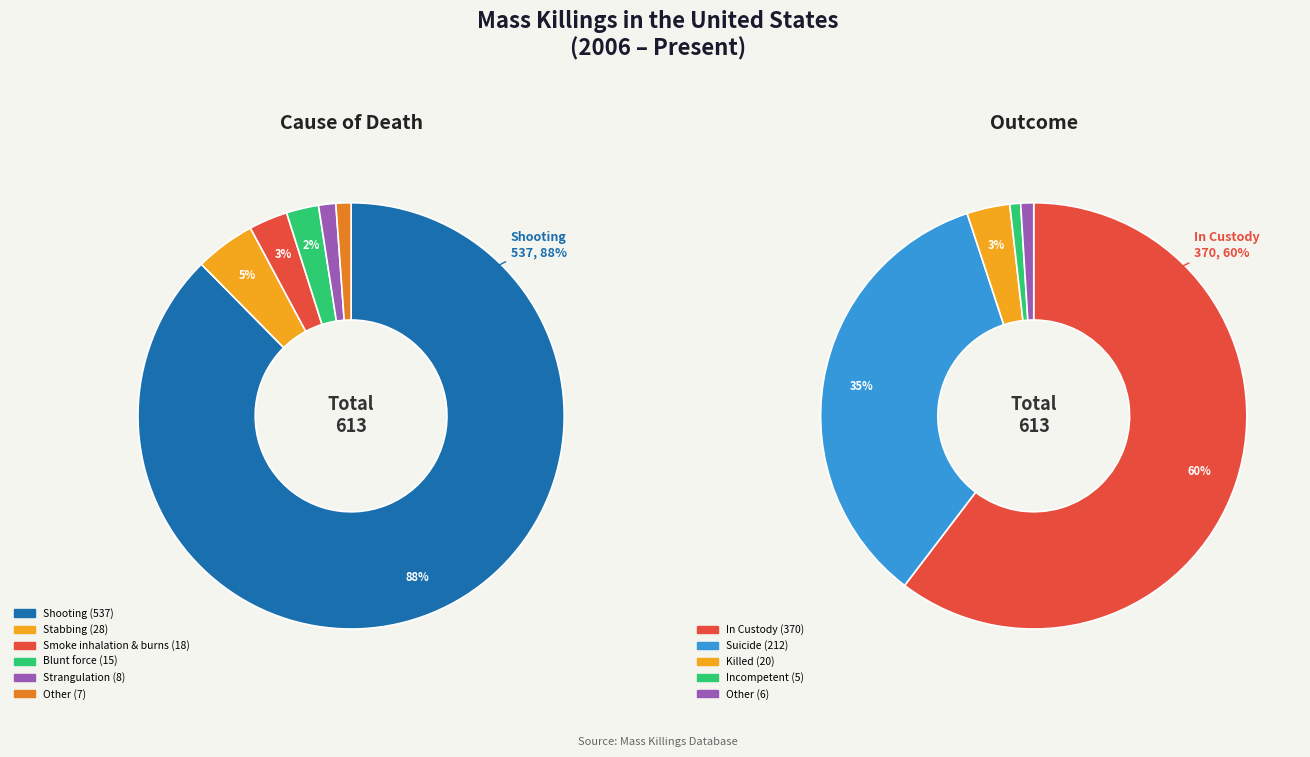

To the nearest percent, what is the combined percentage of Strangulation and Blunt force?

4%